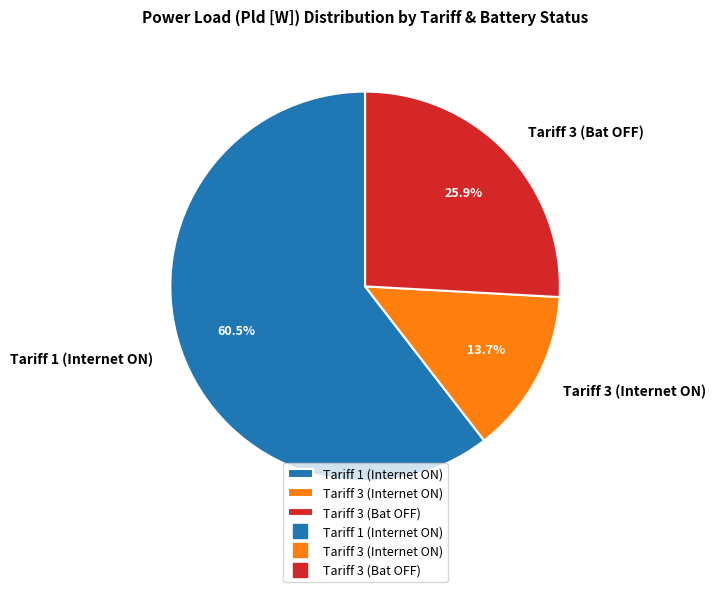

To the nearest percent, what is the difference between the largest and smallest slice percentages?

47%